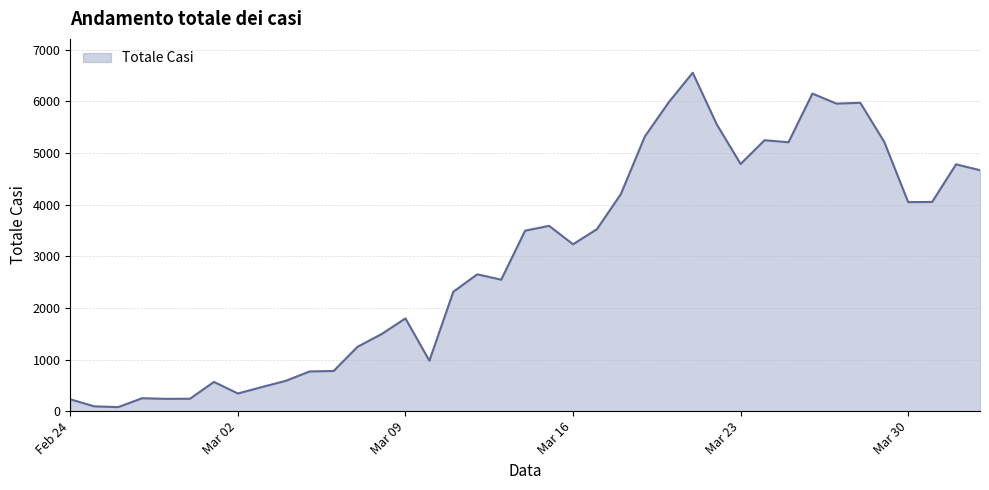

What is the sum of all values?

115242